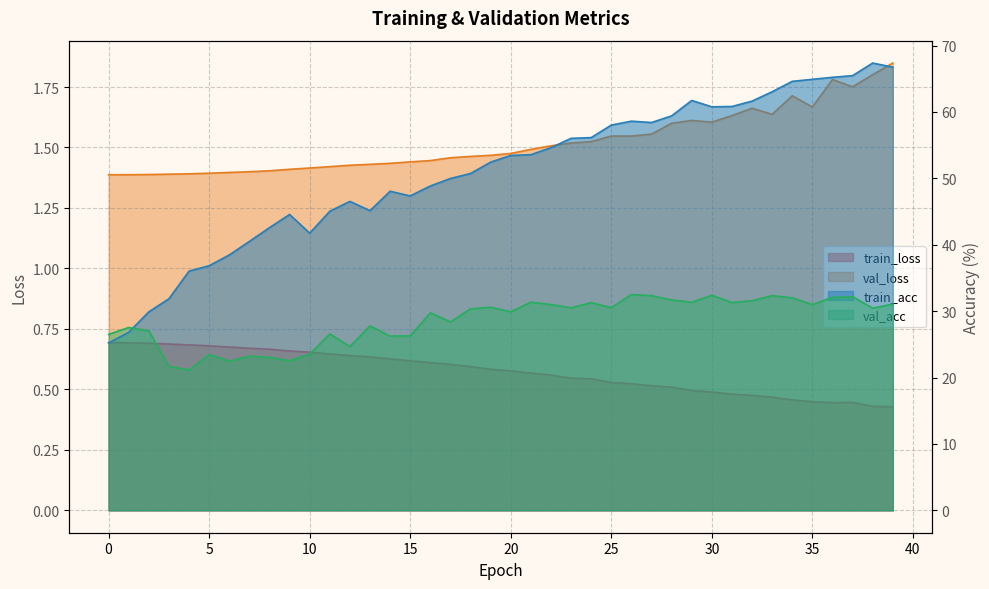

Count the number of data series in this chart.

4